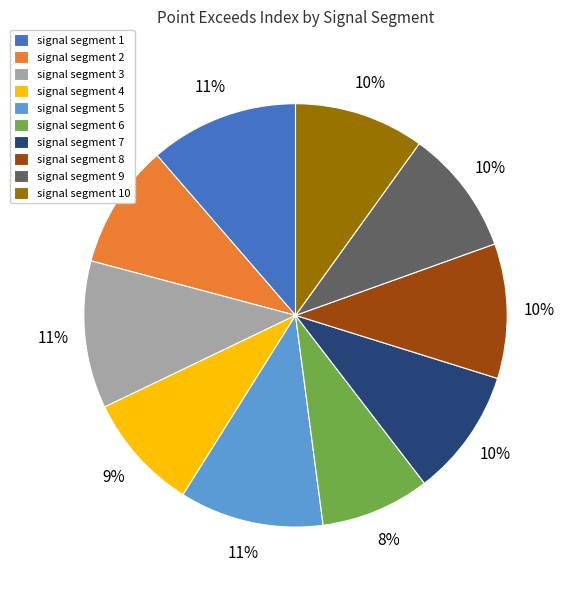

Combined, do signal segment 5 and signal segment 2 account for over 50%?

No